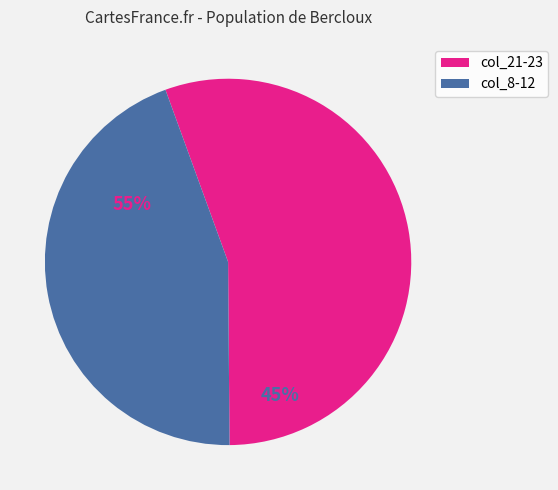

Is it true that col_8-12 is 45% of the pie?

True